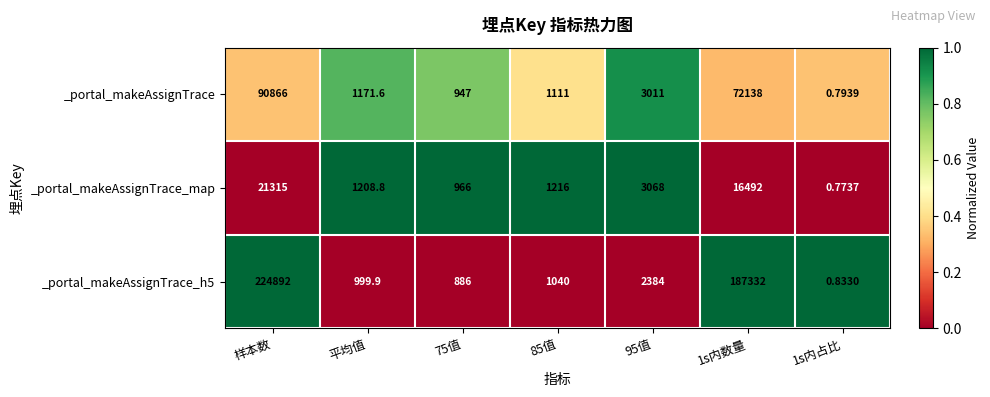

Where does the _portal_makeAssignTrace_map series first go above 1216?

样本数